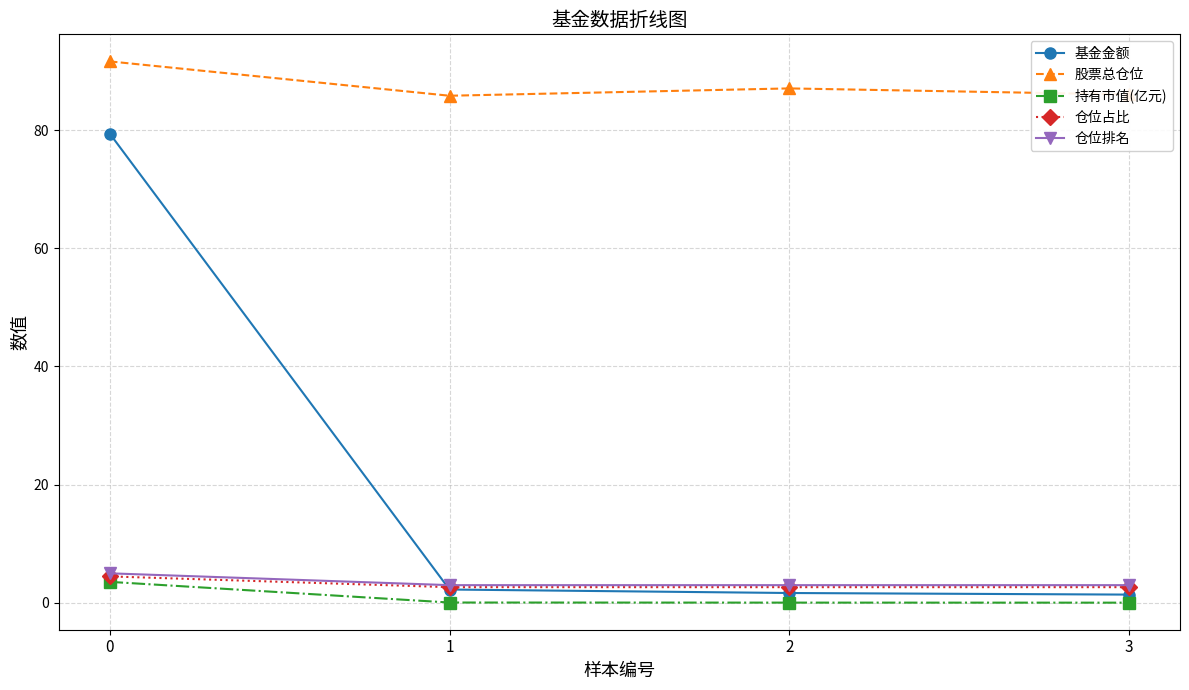

Does the chart have visible grid lines?

Yes